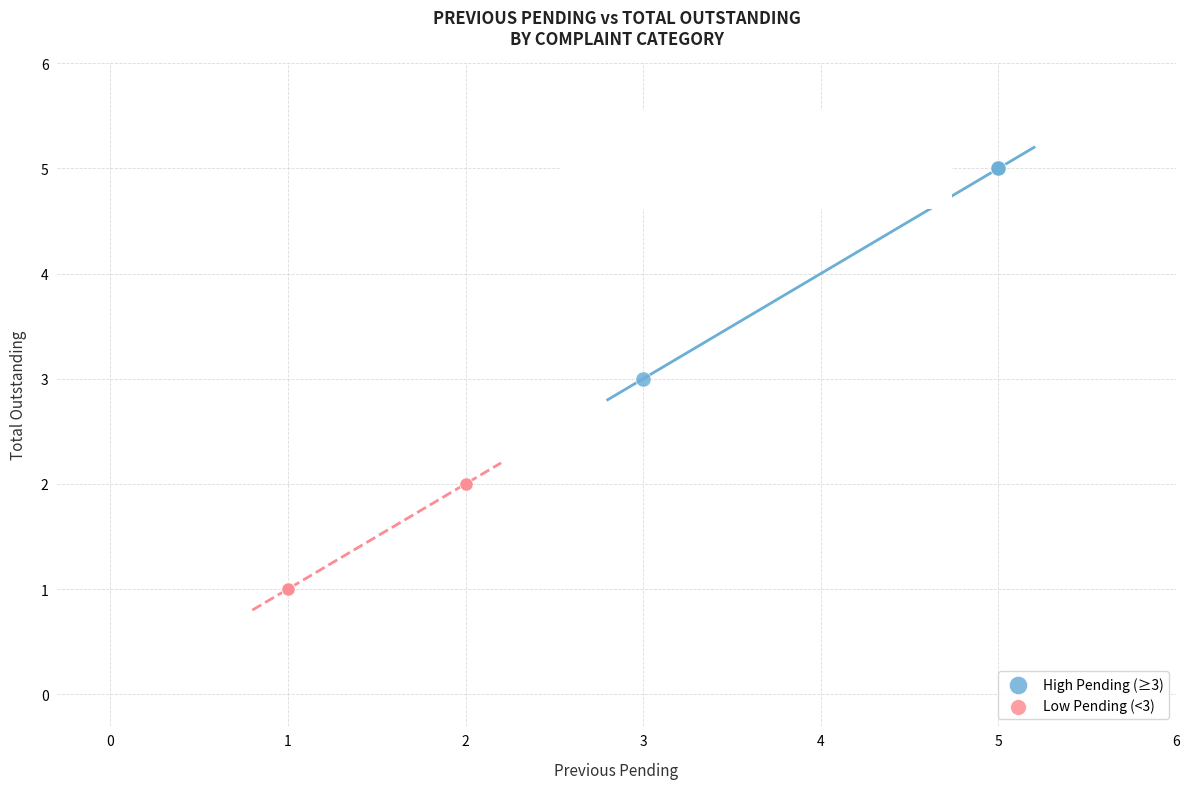

Which series reaches the maximum Y coordinate?

High Pending (≥3)